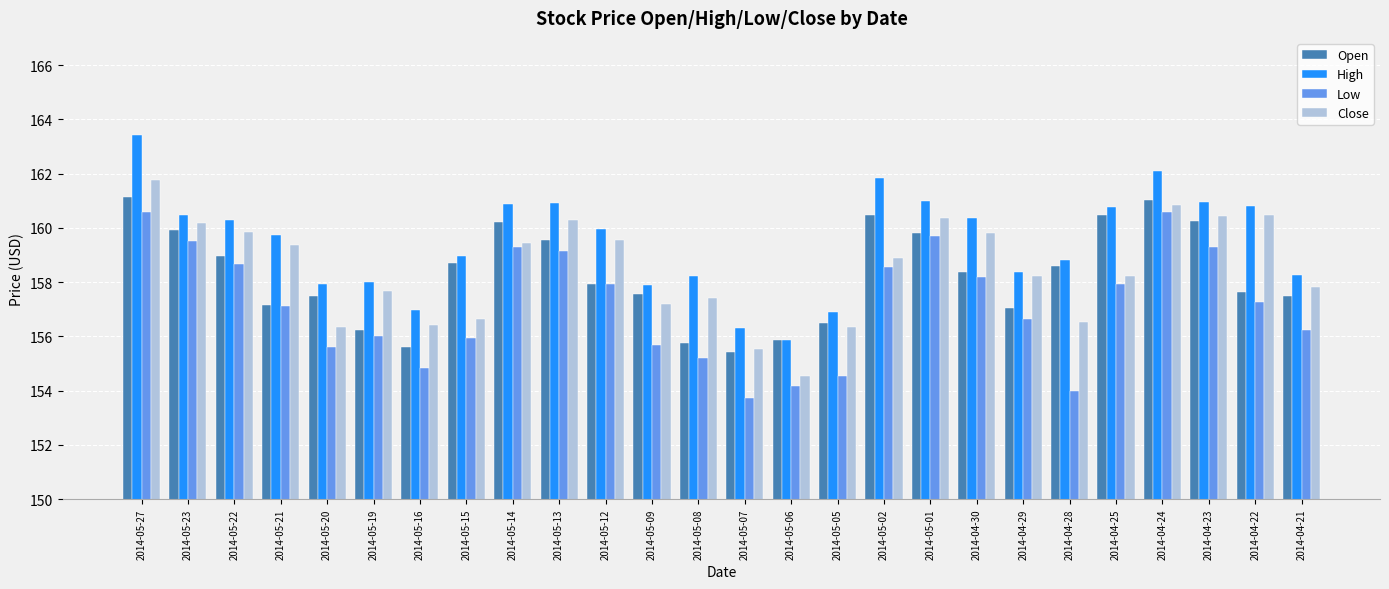

What is the spread (max minus min) of values at 2014-05-15?

3.0